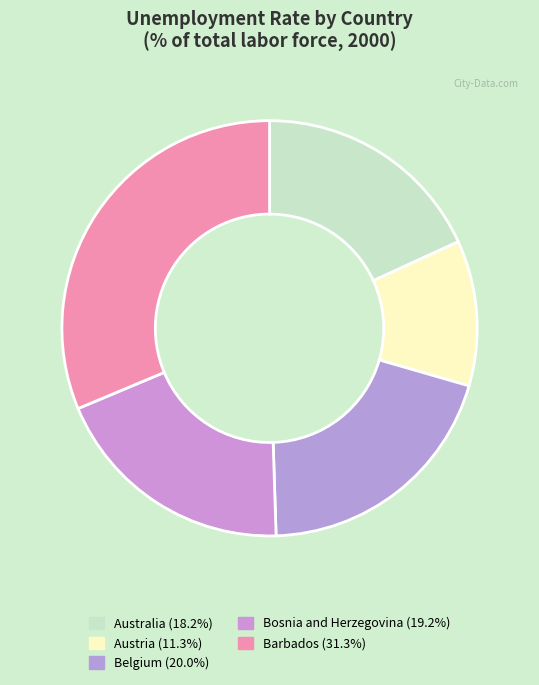

Count the number of slices in the pie.

5